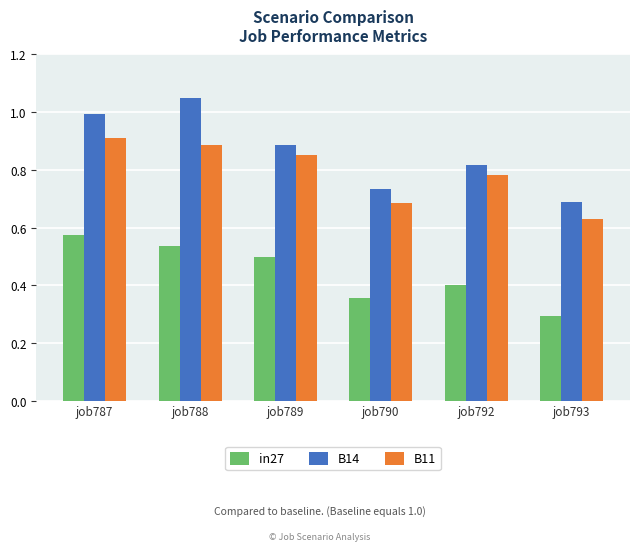

Where is B14 nearest to the value 0?

job793